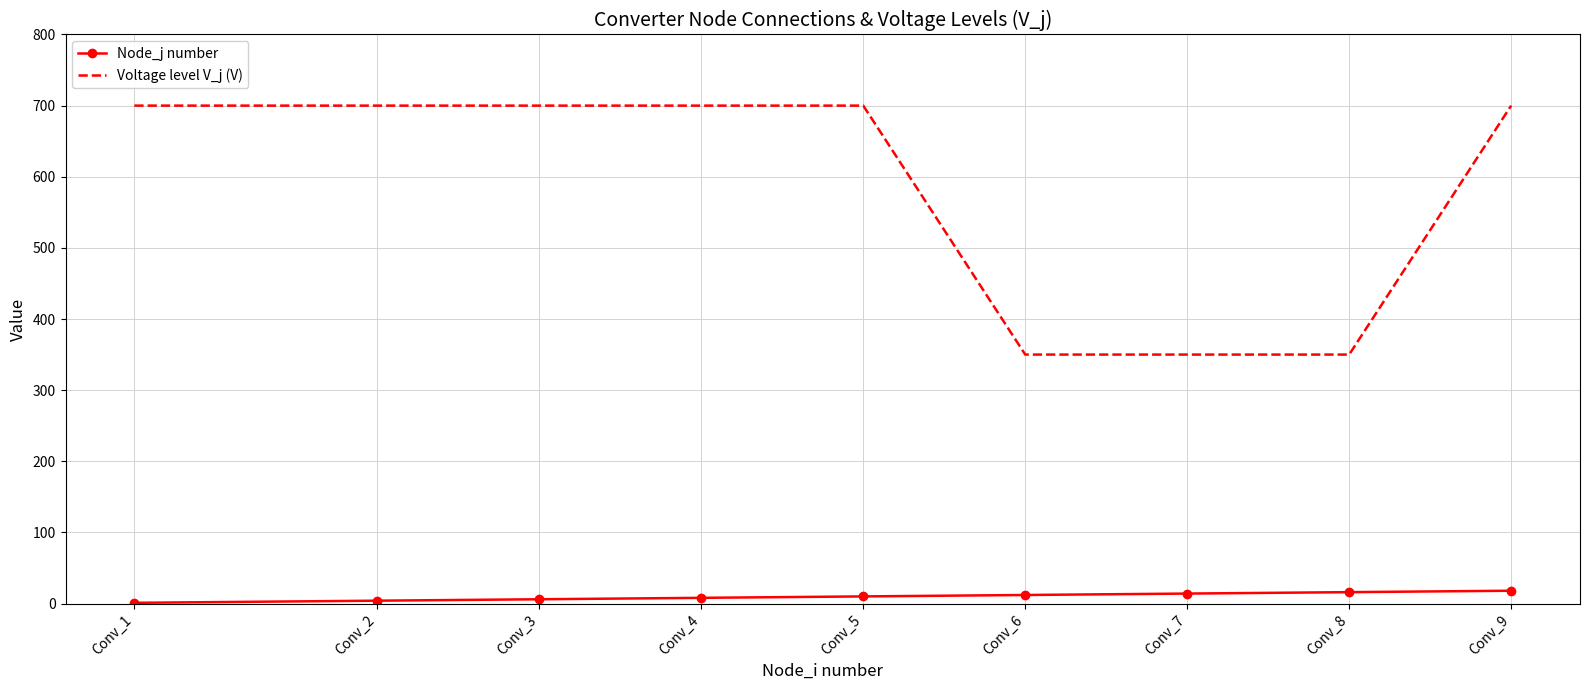

True or false: Voltage level V_j (V) and Node_j number intersect in this chart.

False